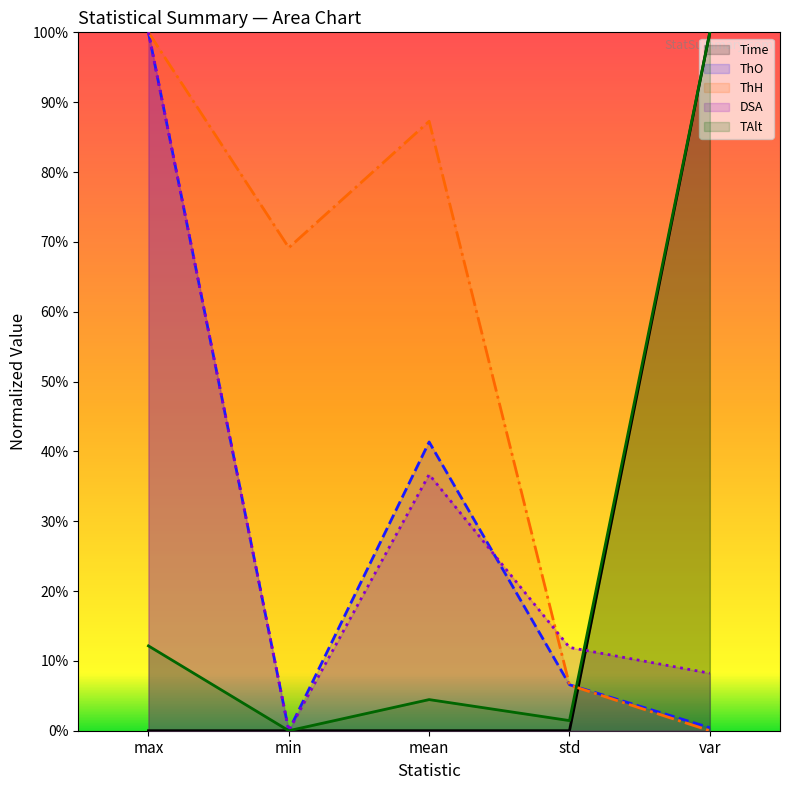

Does the chart have visible grid lines?

No